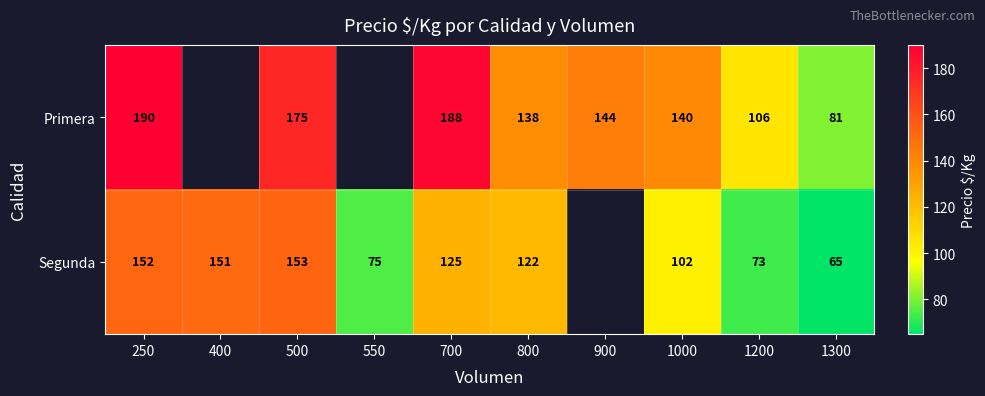

What is the total value across all series at 1000?

242